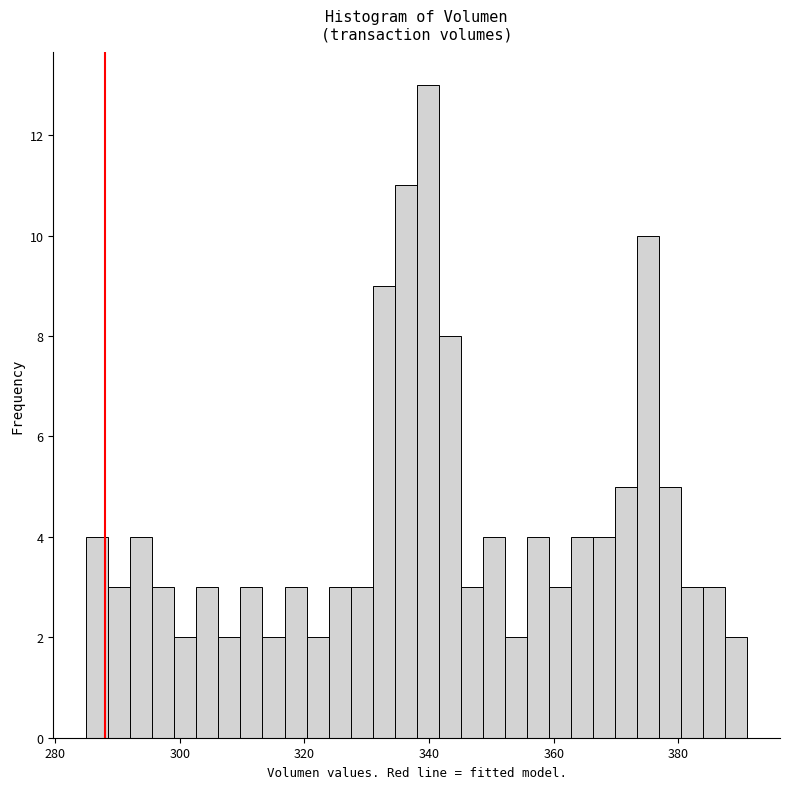

Read against the x-axis, roughly where is the centre of the tallest bar?

340